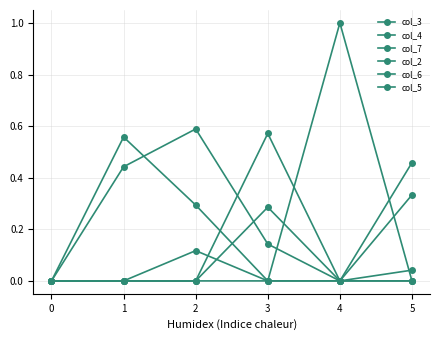

Which series ends up on top after the final intersection of col_7 and col_5?

col_7